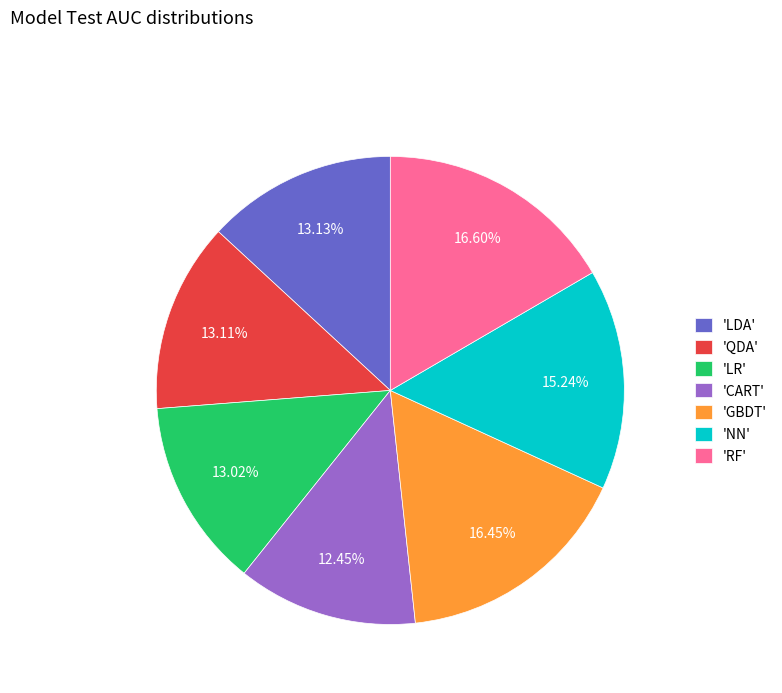

Which slice is the smallest?

'CART'